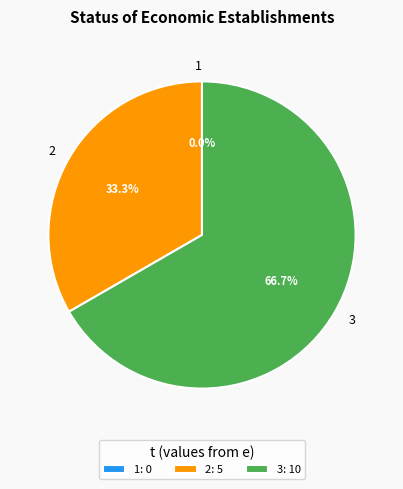

To the nearest percent, what is the average slice percentage?

33%